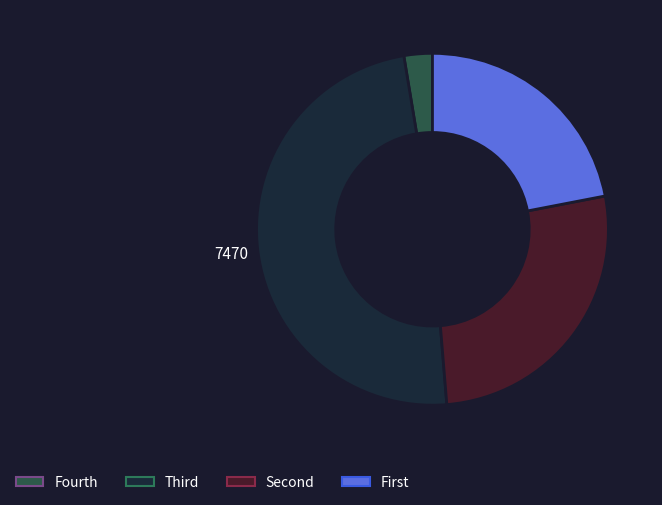

Does any single category account for the majority?

No